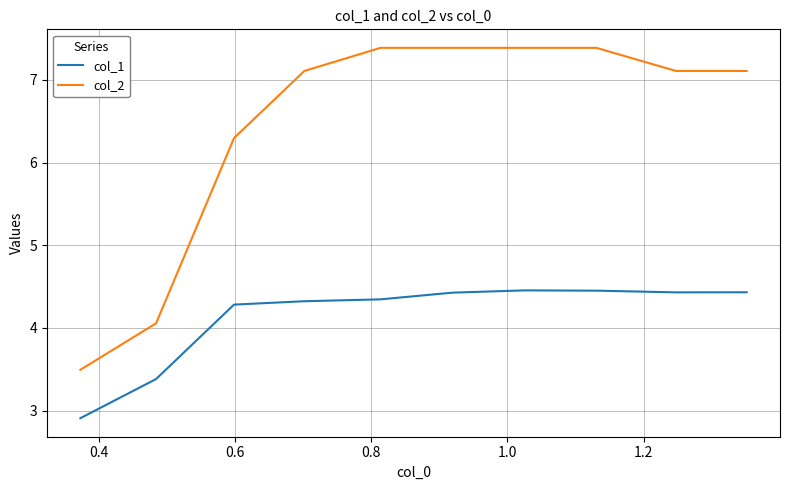

What is the maximum value shown in the chart?

7.4